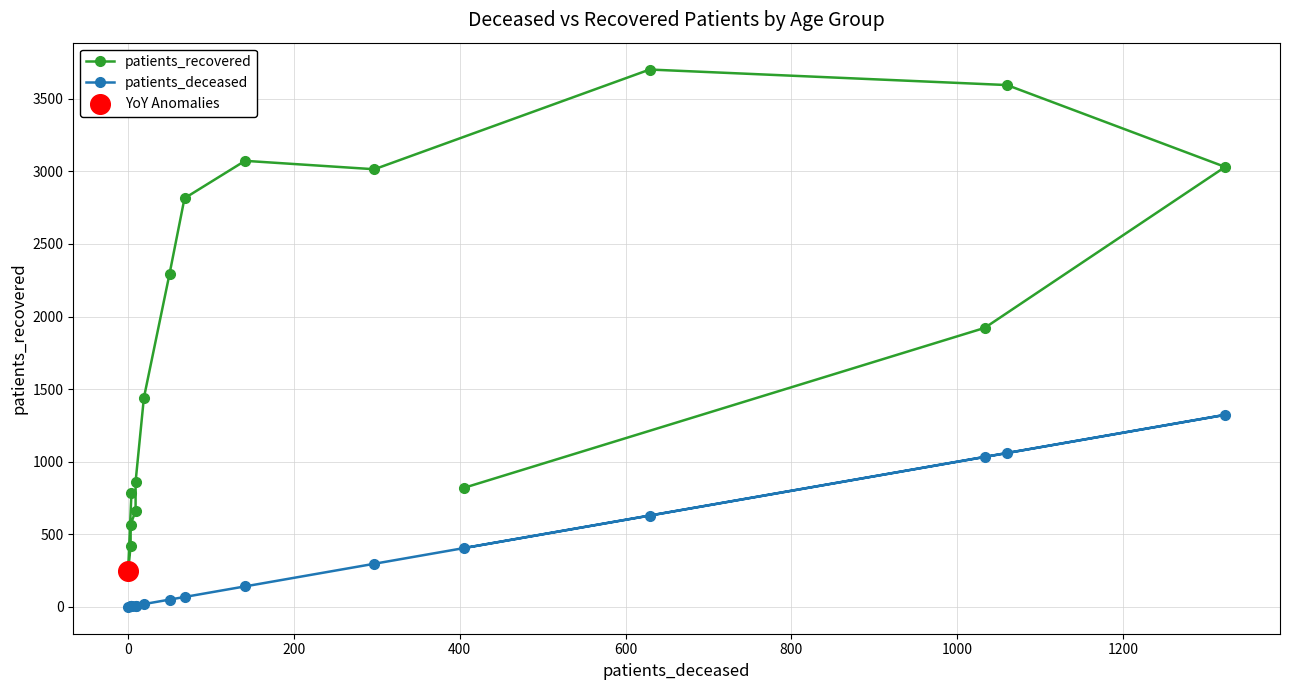

At how many categories does at least one series exceed 18?

16